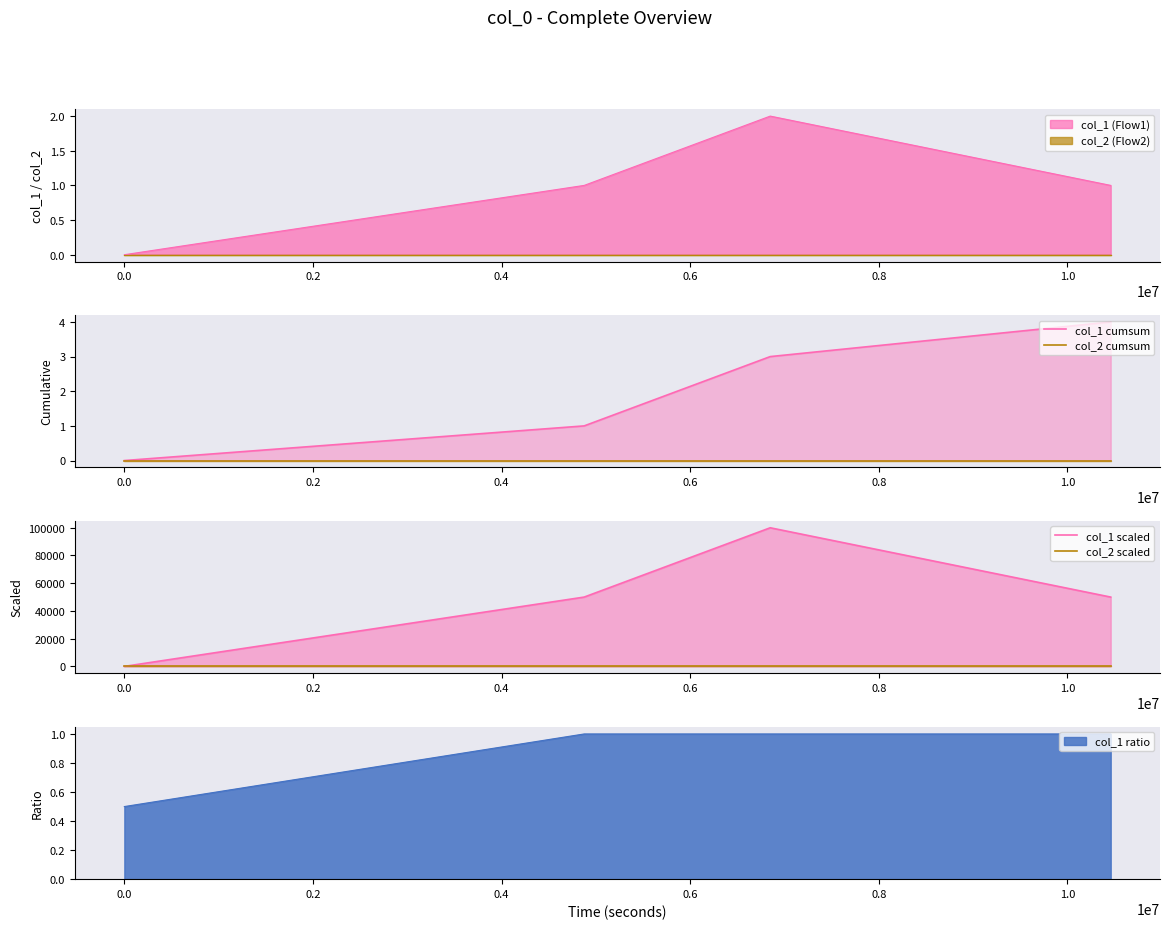

At how many categories does at least one series exceed 34067?

3